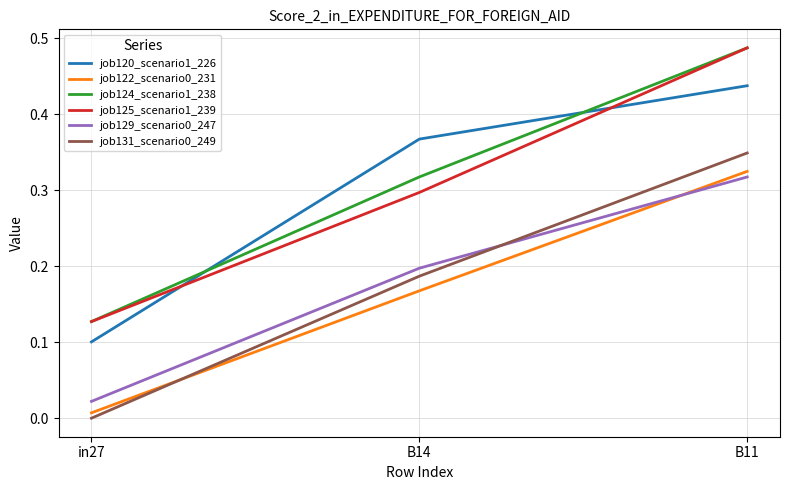

List the labels in order of job120_scenario1_226 value, smallest first.

in27, B14, B11